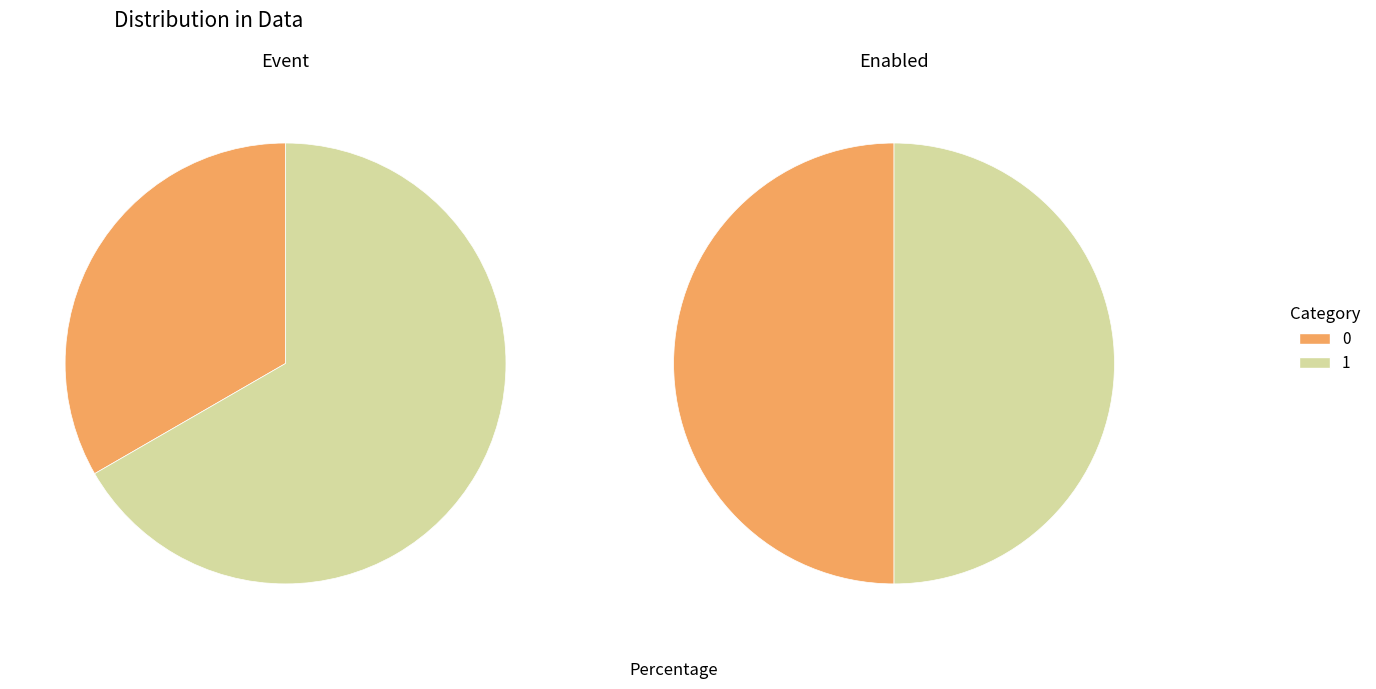

To the nearest percent, what percentage of the pie is 1?

50%